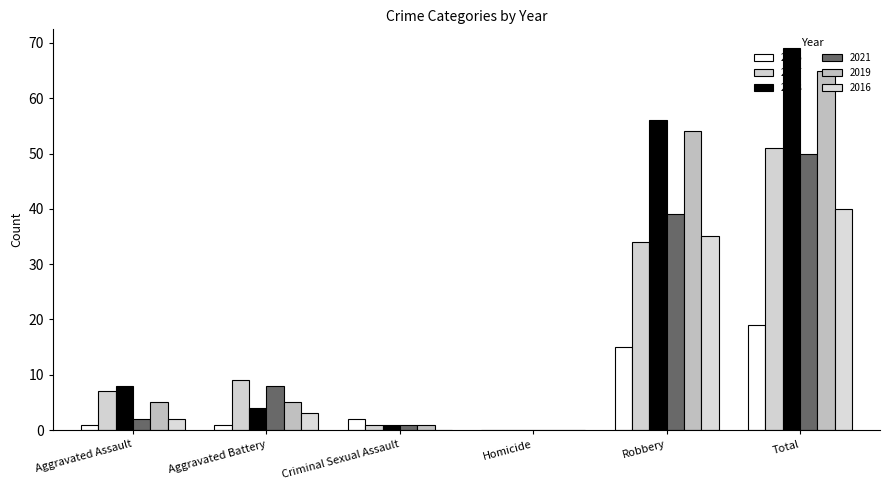

At which label is 2018 closest to 34?

Robbery